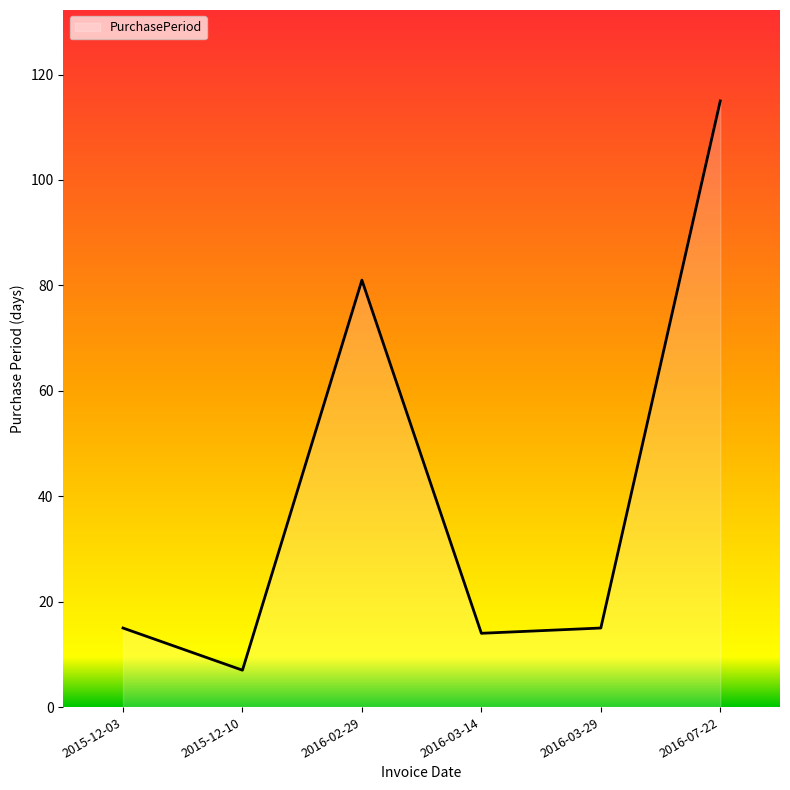

Read the value at 2015-12-03.

15